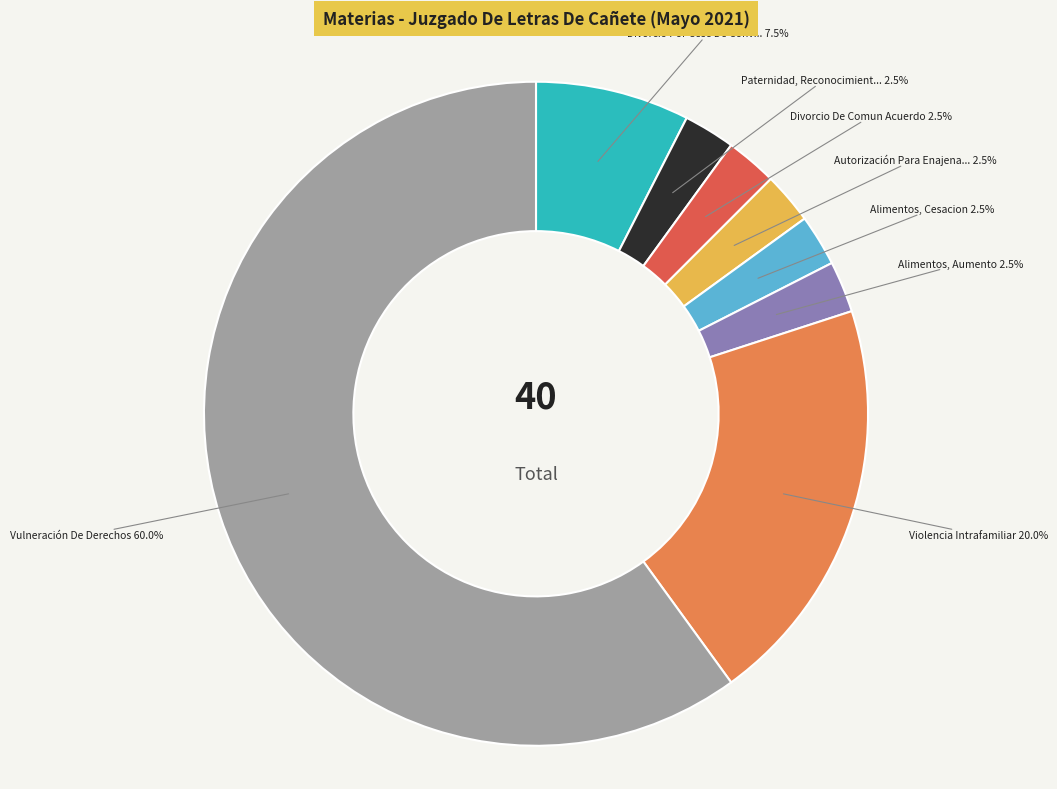

Is there any slice that represents more than half of the pie?

Yes